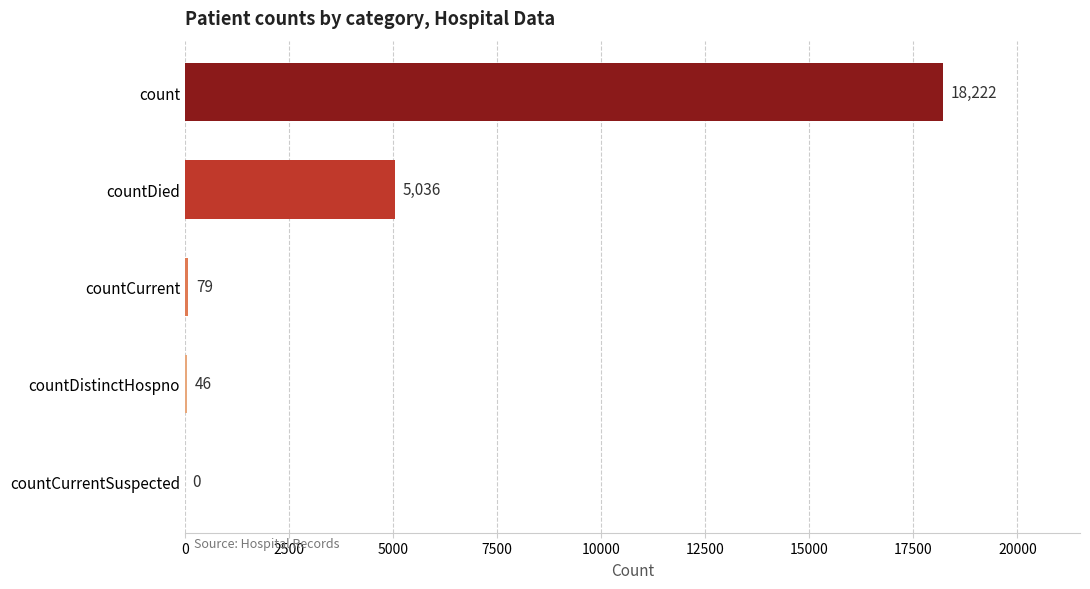

At which label is the value closest to 9111?

countDied